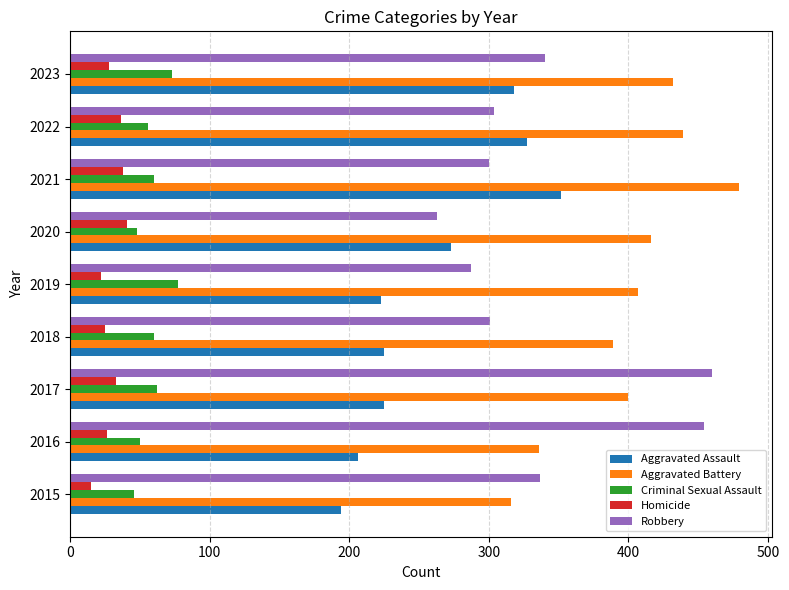

True or false: Aggravated Assault has a value of 477 at 2022.

False